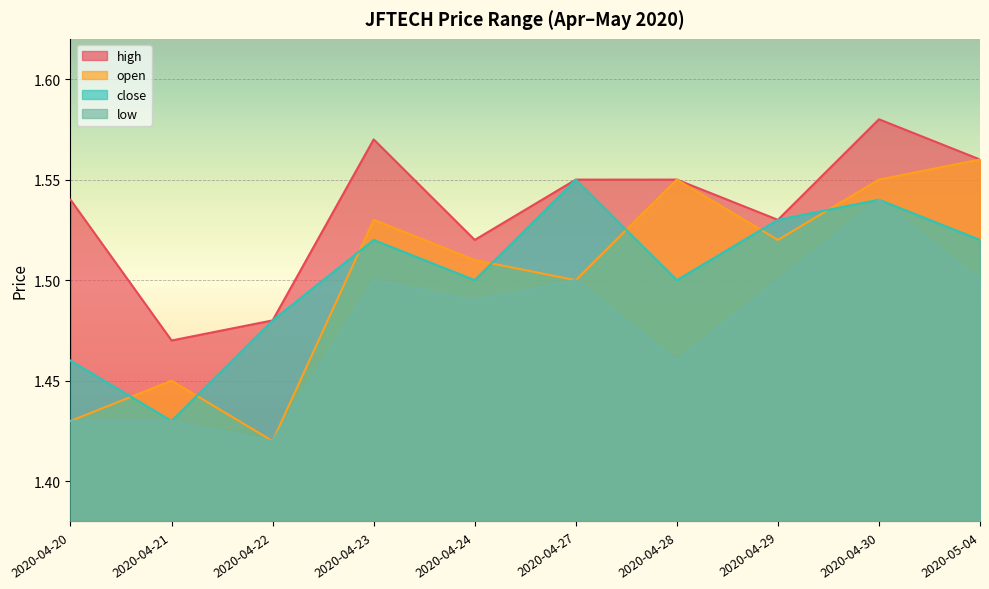

The open series shows 1.5 at 2020-04-24. True or false?

True